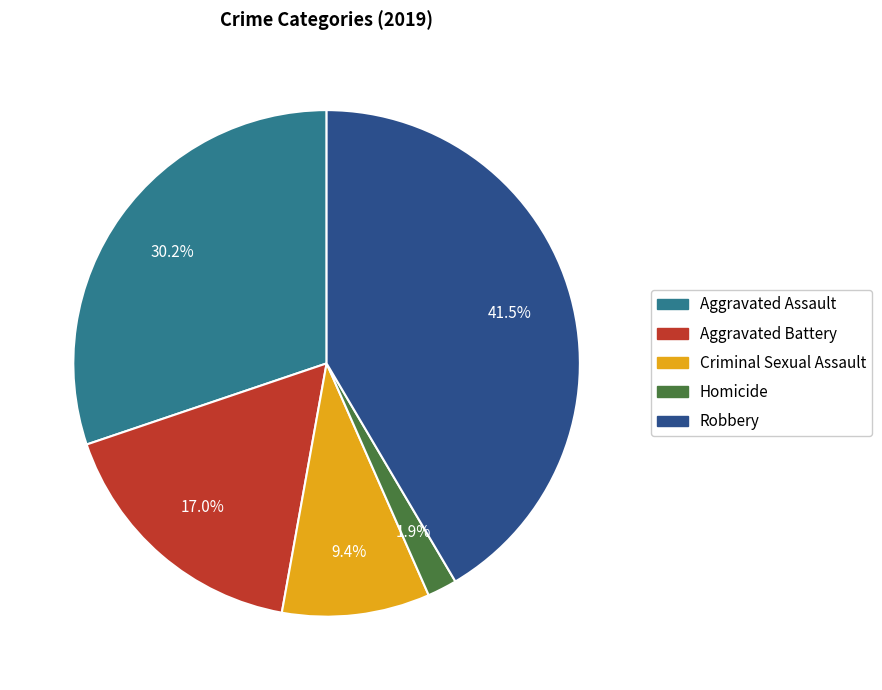

How many segments does this pie chart have?

5